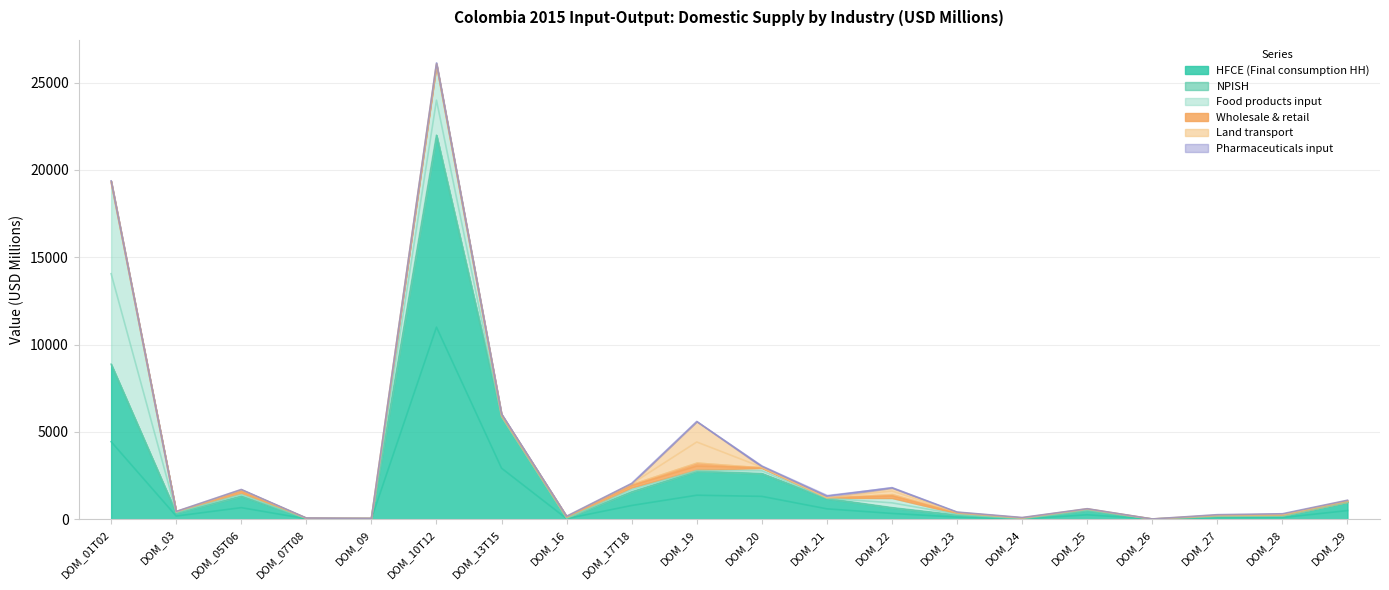

Rank the series at DOM_19 from lowest to highest value.

NPISH, Pharmaceuticals input, Food products input, Wholesale & retail, Land transport, HFCE (Final consumption HH)